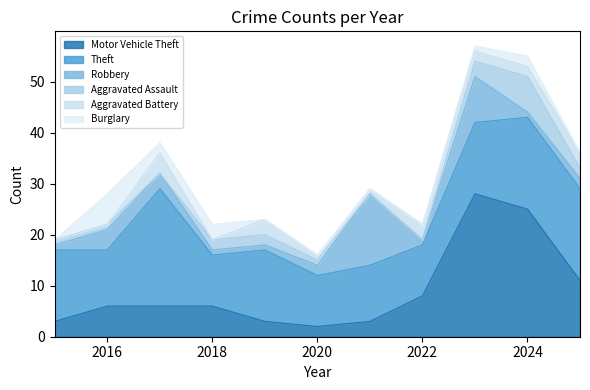

Rank the series by their maximum value, from highest to lowest.

Motor Vehicle Theft, Theft, Robbery, Aggravated Assault, Burglary, Aggravated Battery